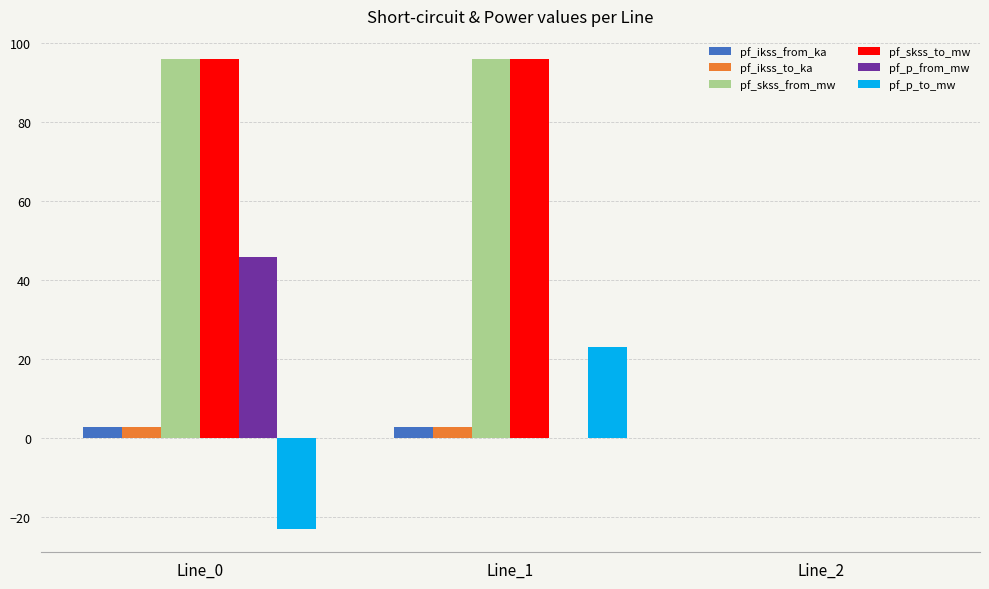

The value of pf_ikss_to_ka at Line_1 is 2.8. True or false?

True